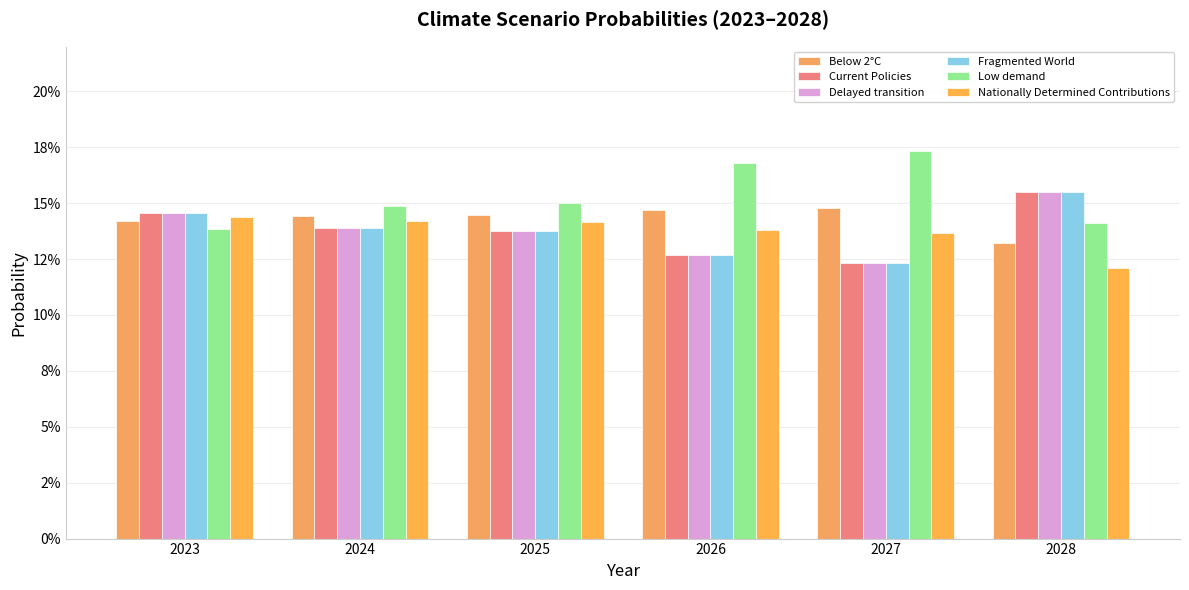

Rank the series by their maximum value, from highest to lowest.

Low demand, Current Policies, Delayed transition, Fragmented World, Below 2°C, Nationally Determined Contributions